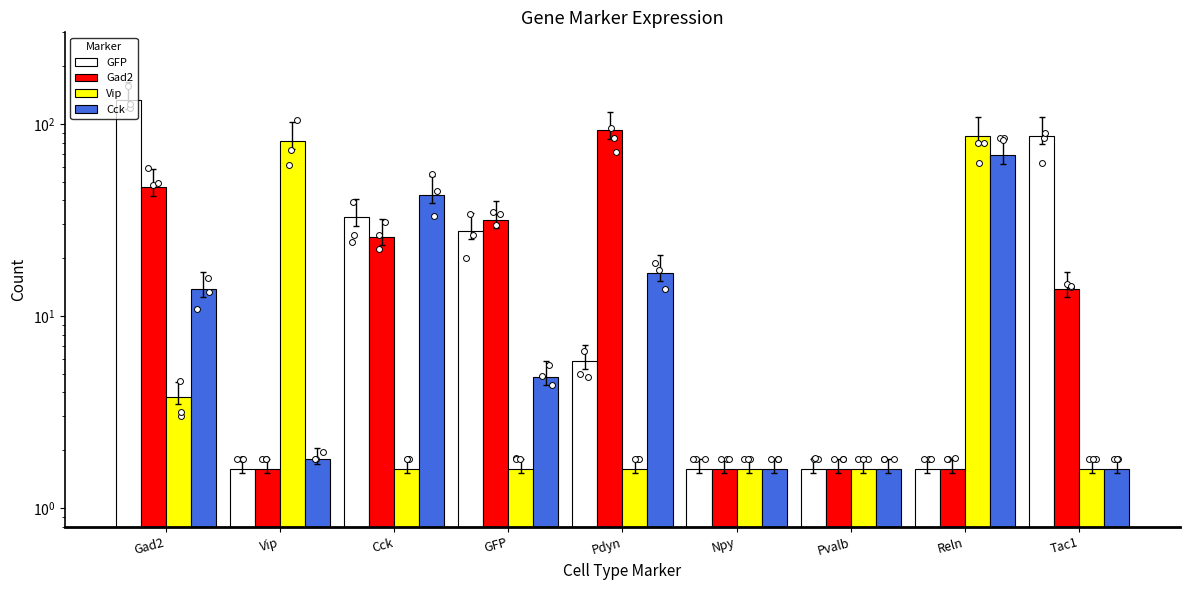

At how many categories does at least one series exceed 32?

6